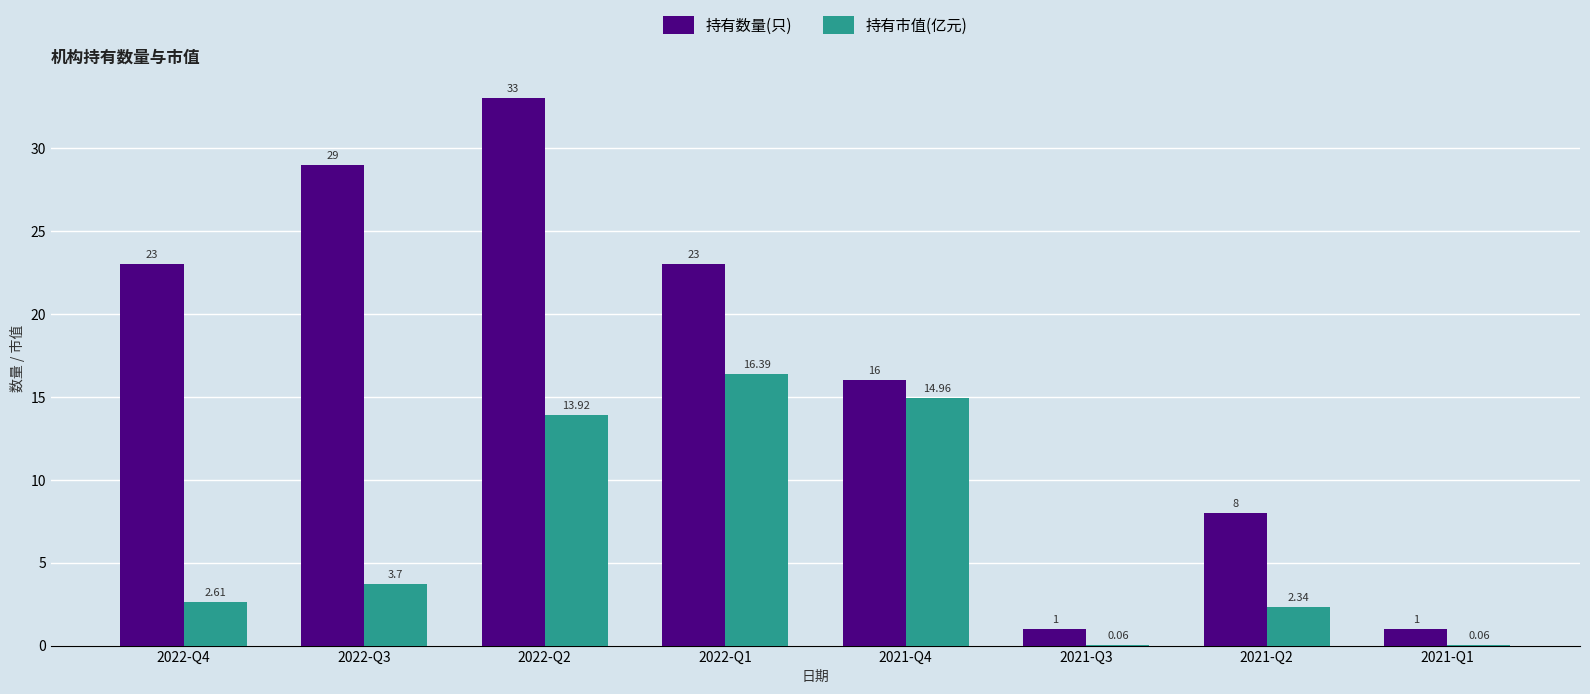

At which category is the sum across all series the highest?

2022-Q2